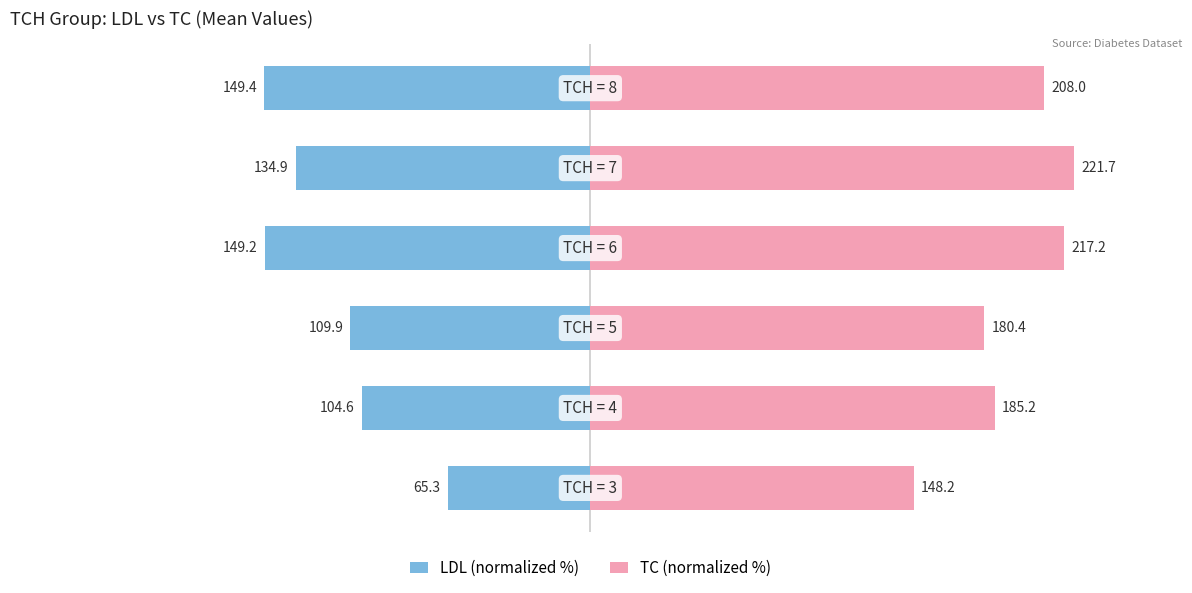

Is the value of TC (normalized %) at 100 greater than the value of LDL (normalized %) at −50?

Yes